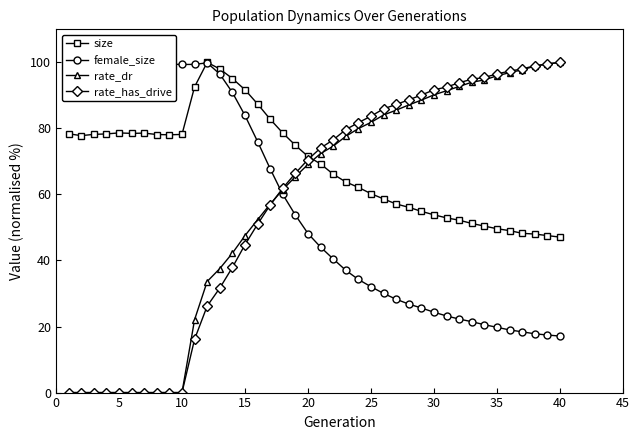

Is it true that rate_dr equals 62.6 at 15?

False